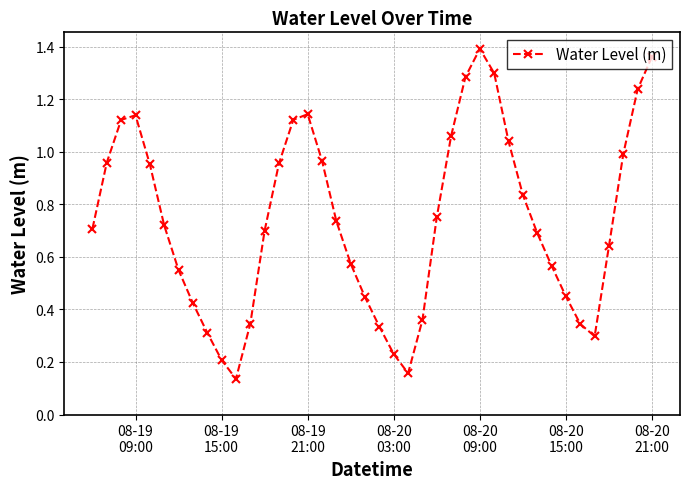

How many interior local peaks (higher than both neighbors) does the data have?

3